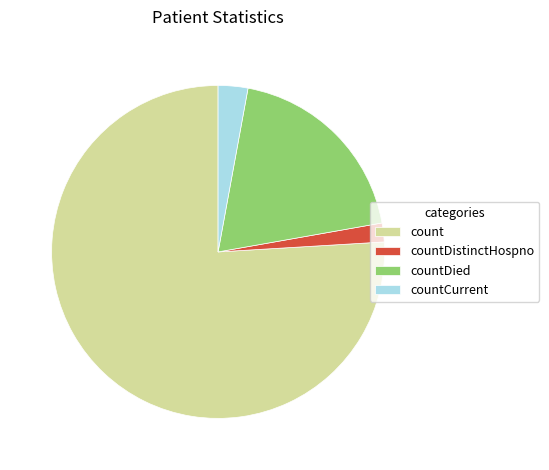

True or false: count accounts for 66% of the total.

False